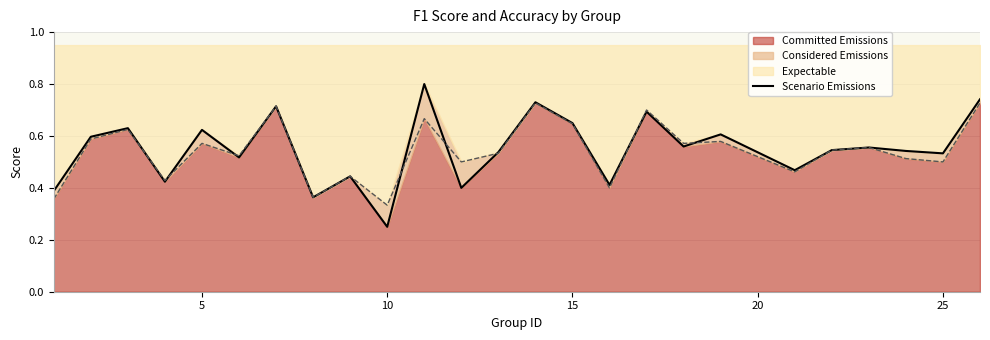

Reading left to right, list all the values displayed in this chart.

0.4	0.6	0.6	0.4	0.6	0.5	0.7	0.4	0.4	0.2	0.8	0.4	0.5	0.7	0.6	0.4	0.7	0.6	0.6	0.5	0.5	0.6	0.5	0.5	0.7